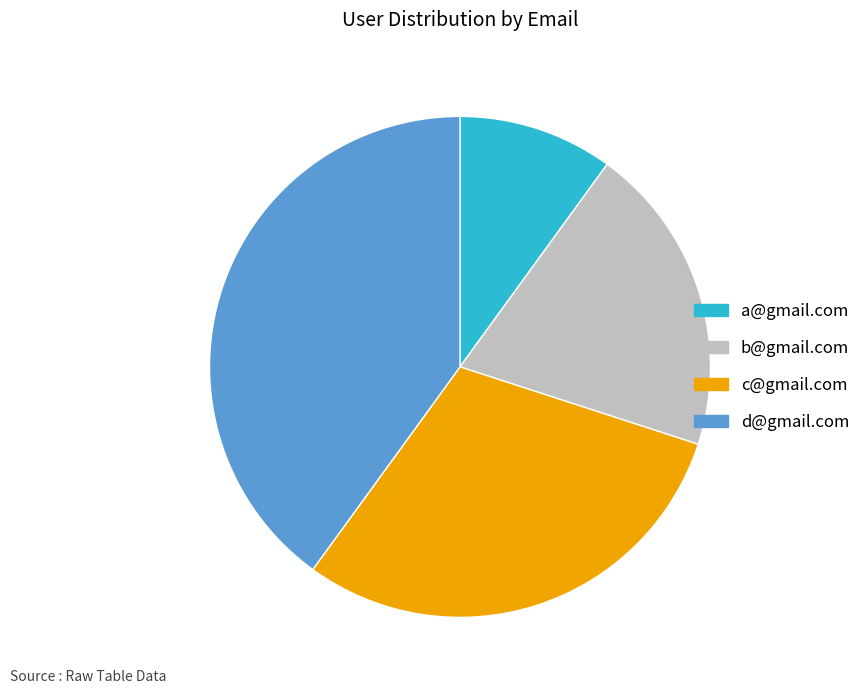

Is the sum of c@gmail.com and d@gmail.com greater than half?

Yes